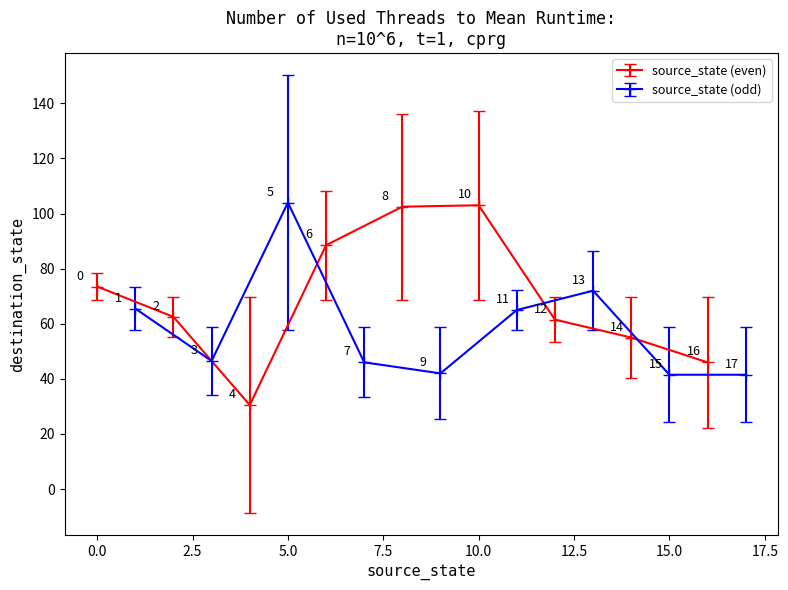

In source_state (even), how many points are lower than both neighbors (excluding endpoints)?

1